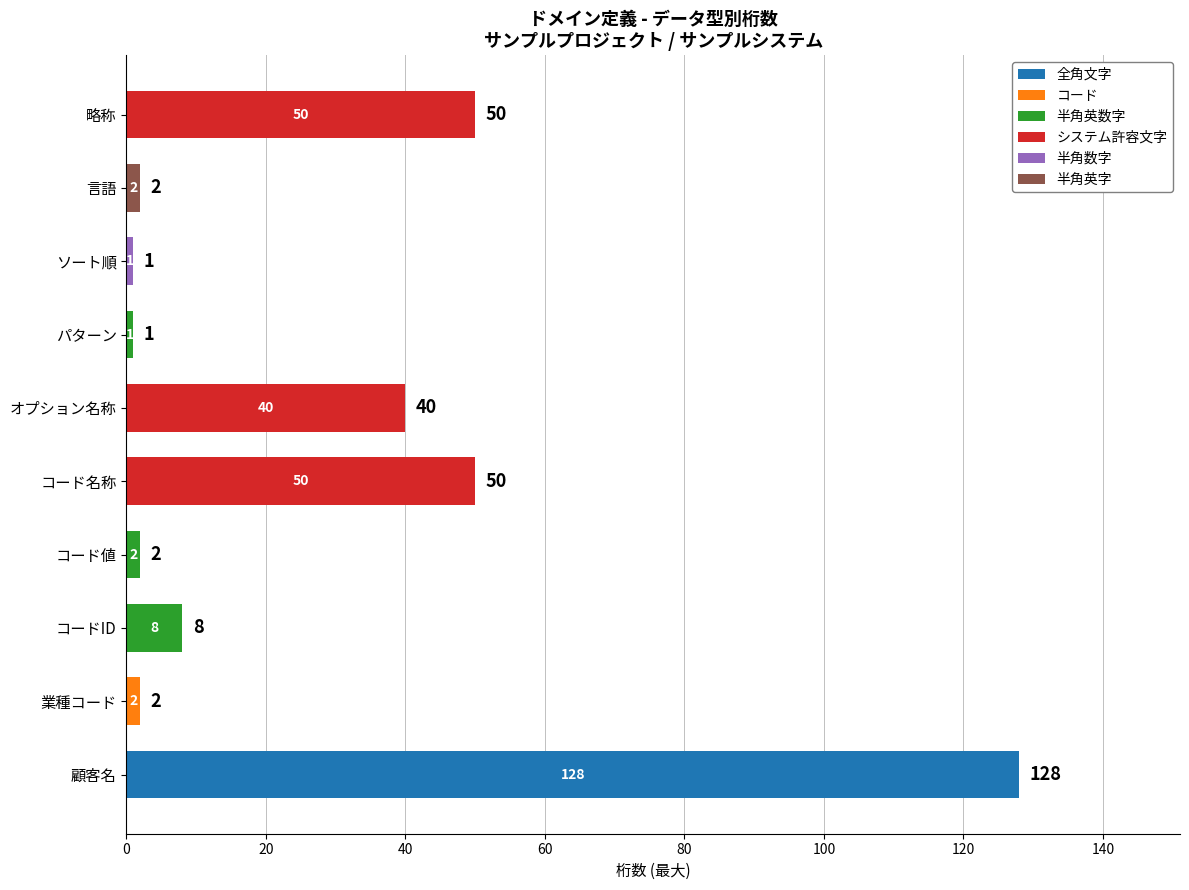

What is the highest value of the 全角文字 series?

128